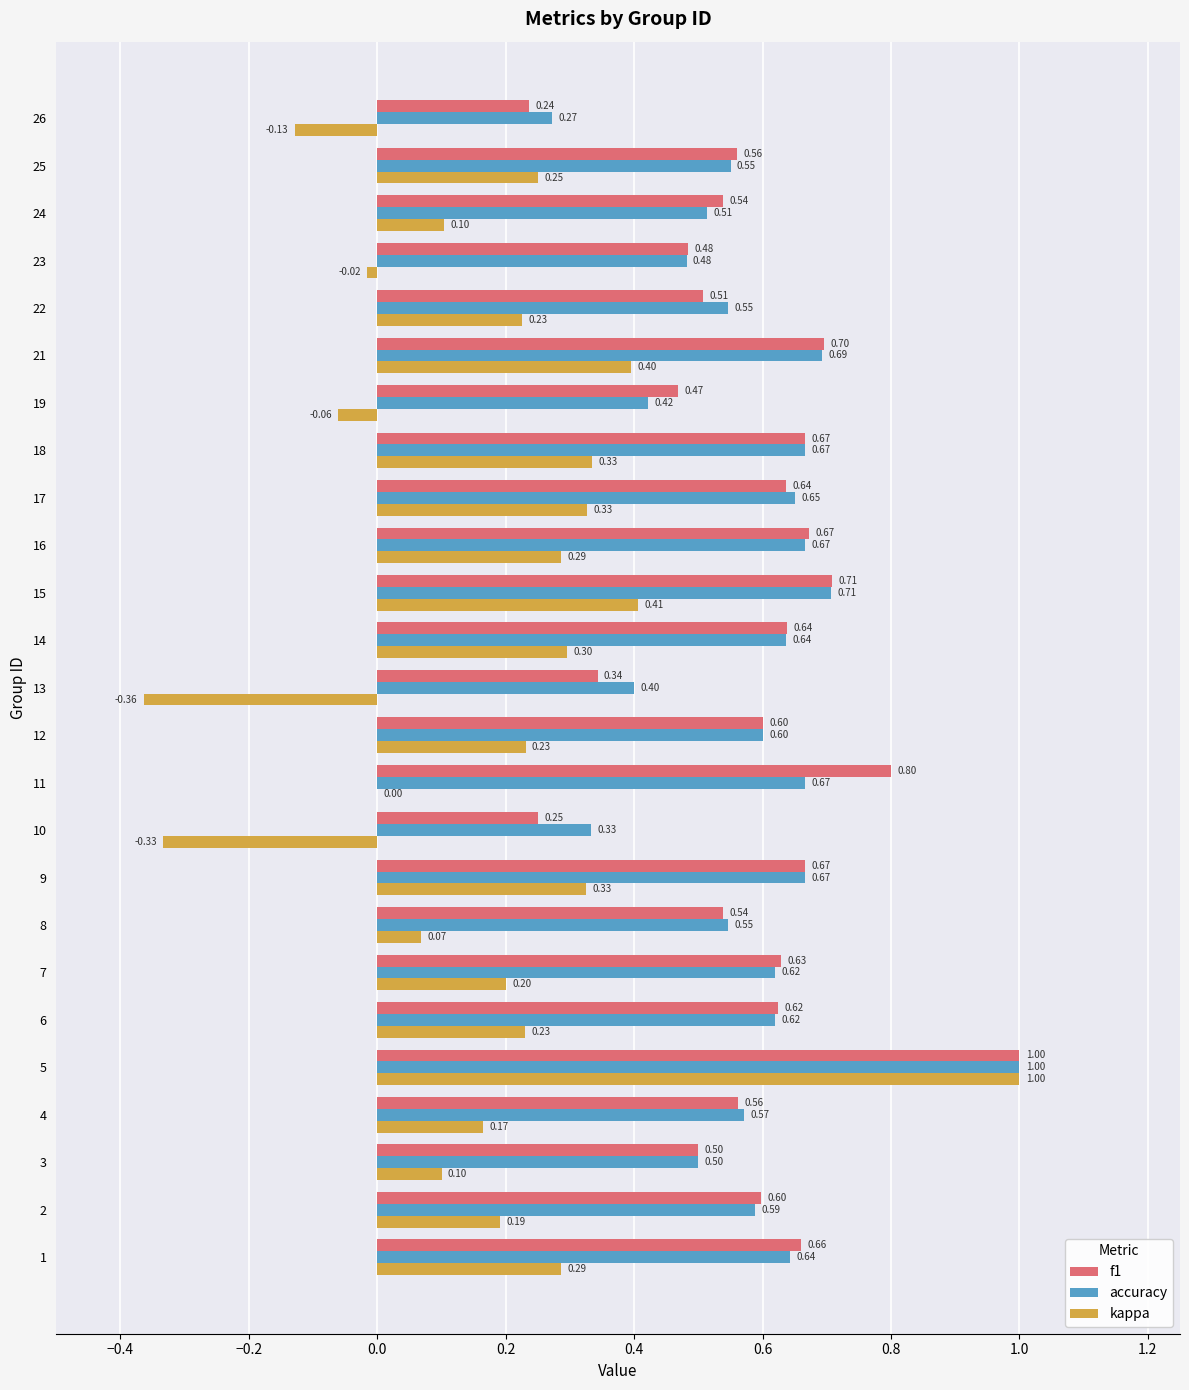

Which series changed the most between 1 and 22?

f1